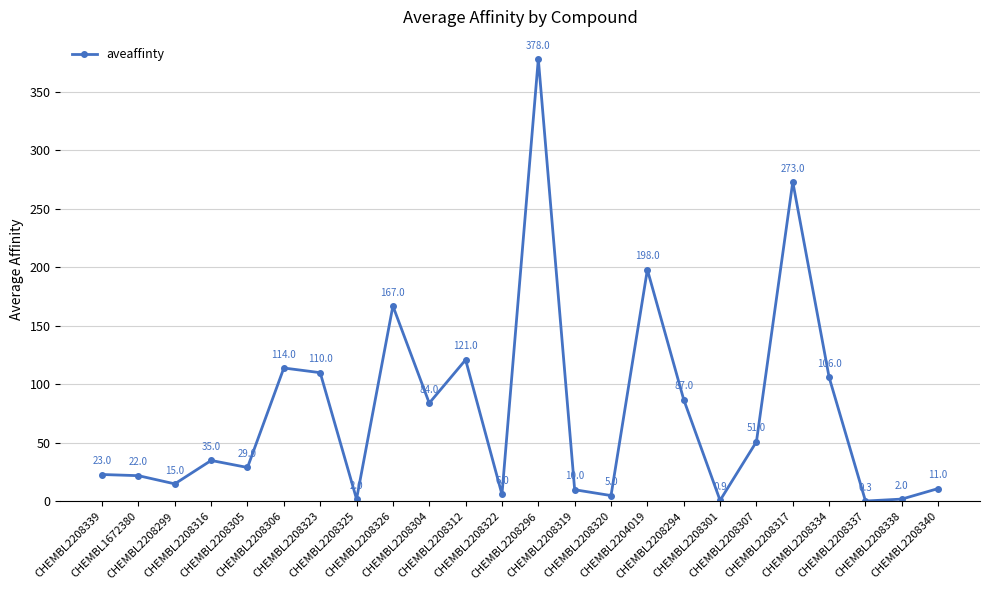

At which category does the data reach its first local peak?

CHEMBL2208316